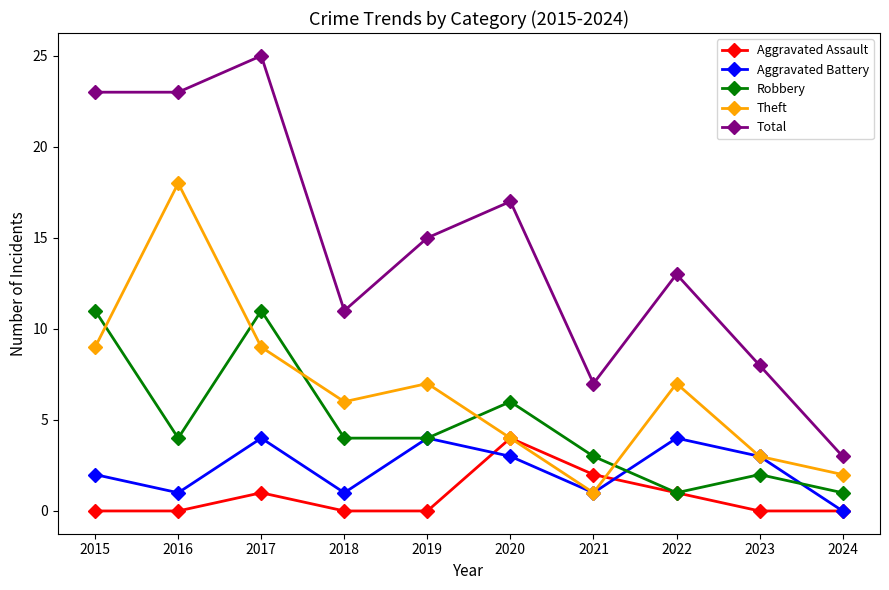

What is the highest value of the Total series?

25